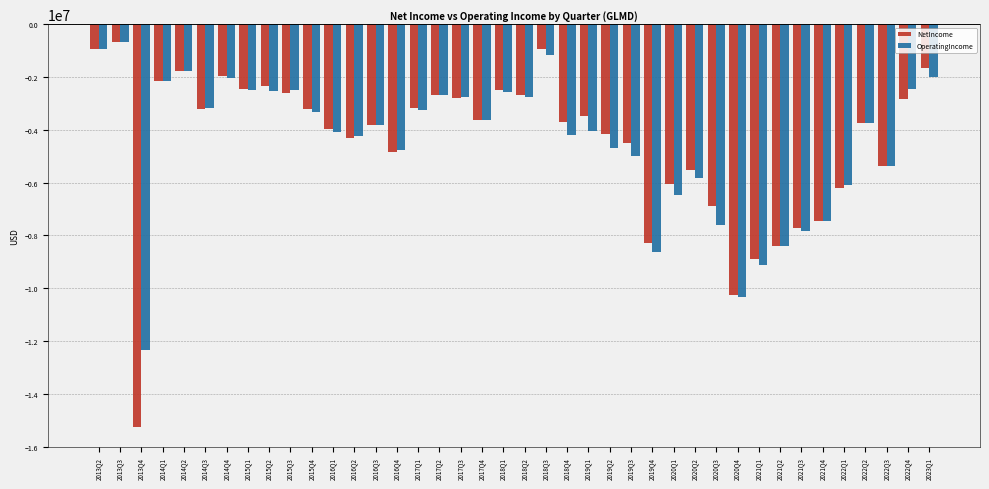

What is the smallest value displayed?

-15263000